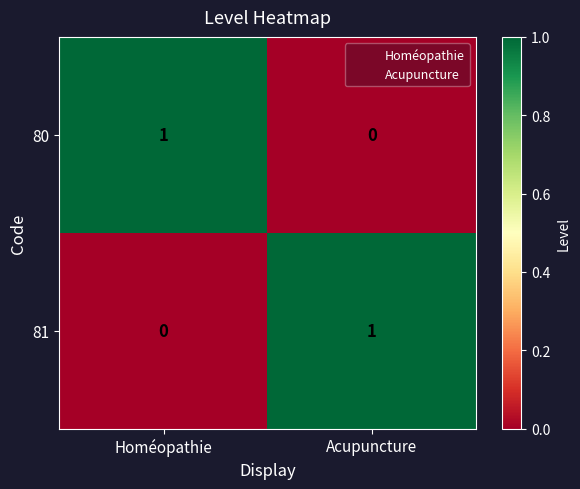

Which category has the highest value in the 80 series?

Homéopathie